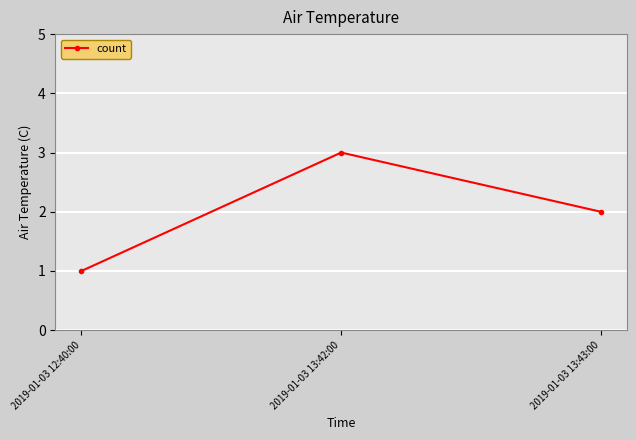

What is the ratio of the value at 2019-01-03 12:40:00 to the value at 2019-01-03 13:43:00?

0.5